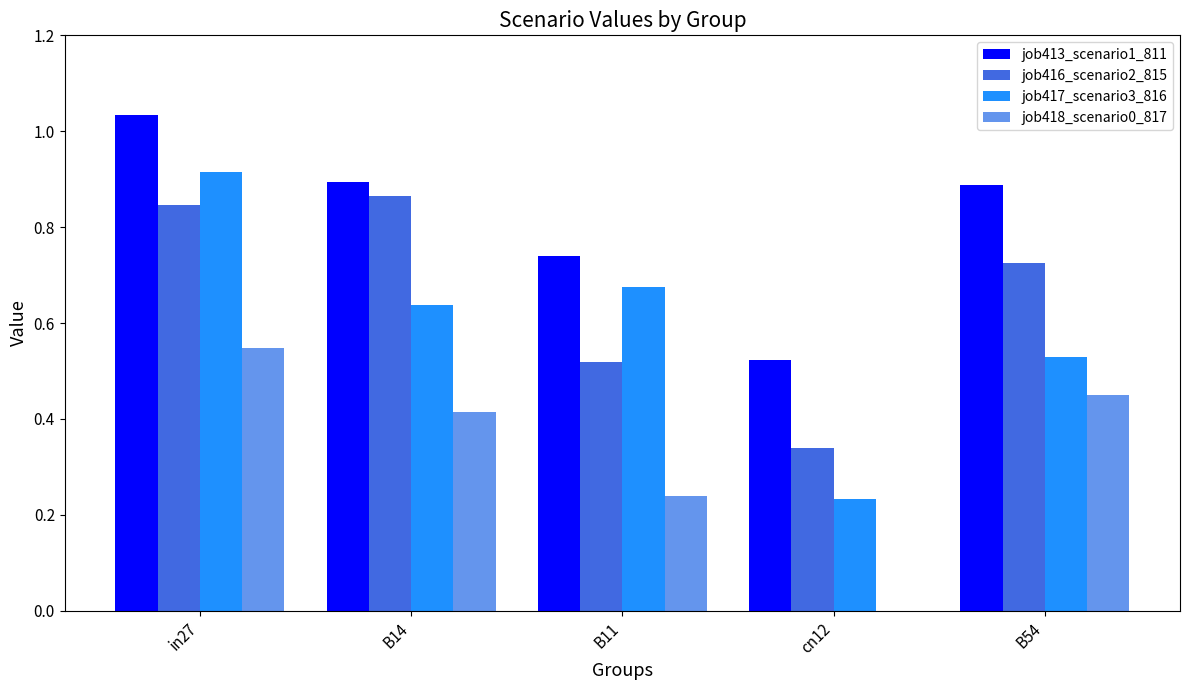

At which category does the chart reach its peak across all series?

in27